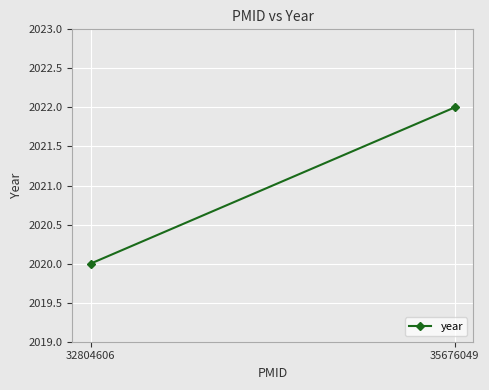

What is the change in value from 32804606 to 35676049?

+2